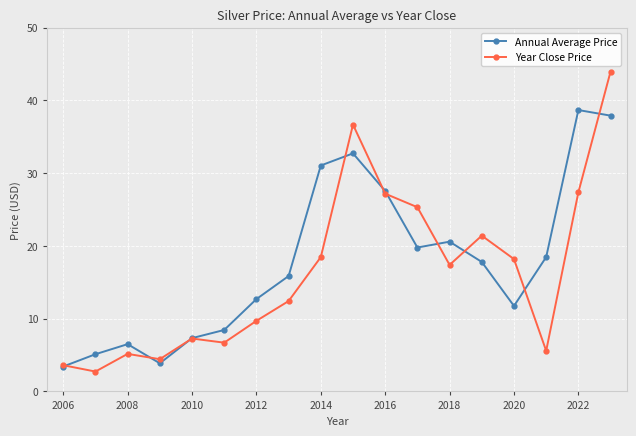

What is the value of the Annual Average Price point at the 10th from the left?

32.7